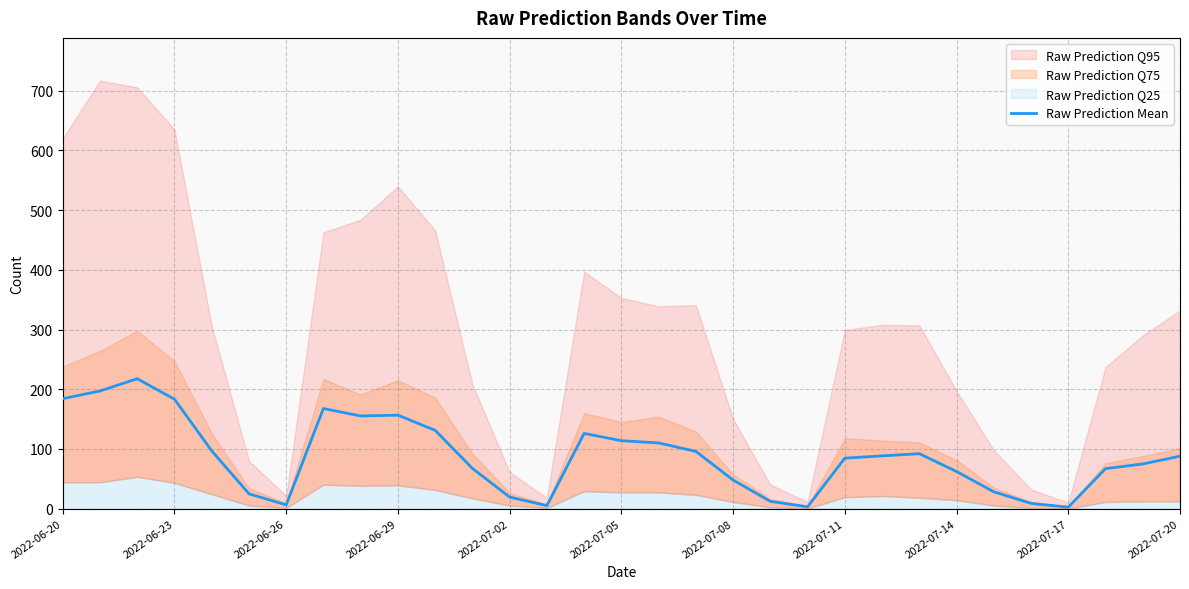

How many data points are above 87?

16